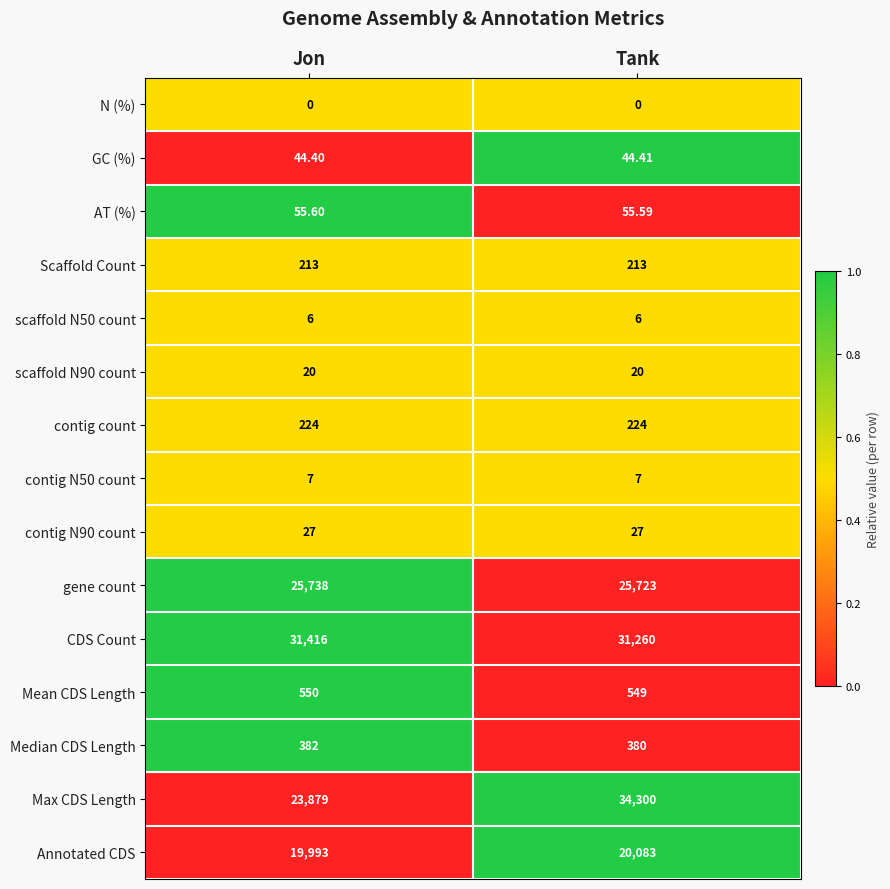

Which series has the largest total across all categories?

CDS Count